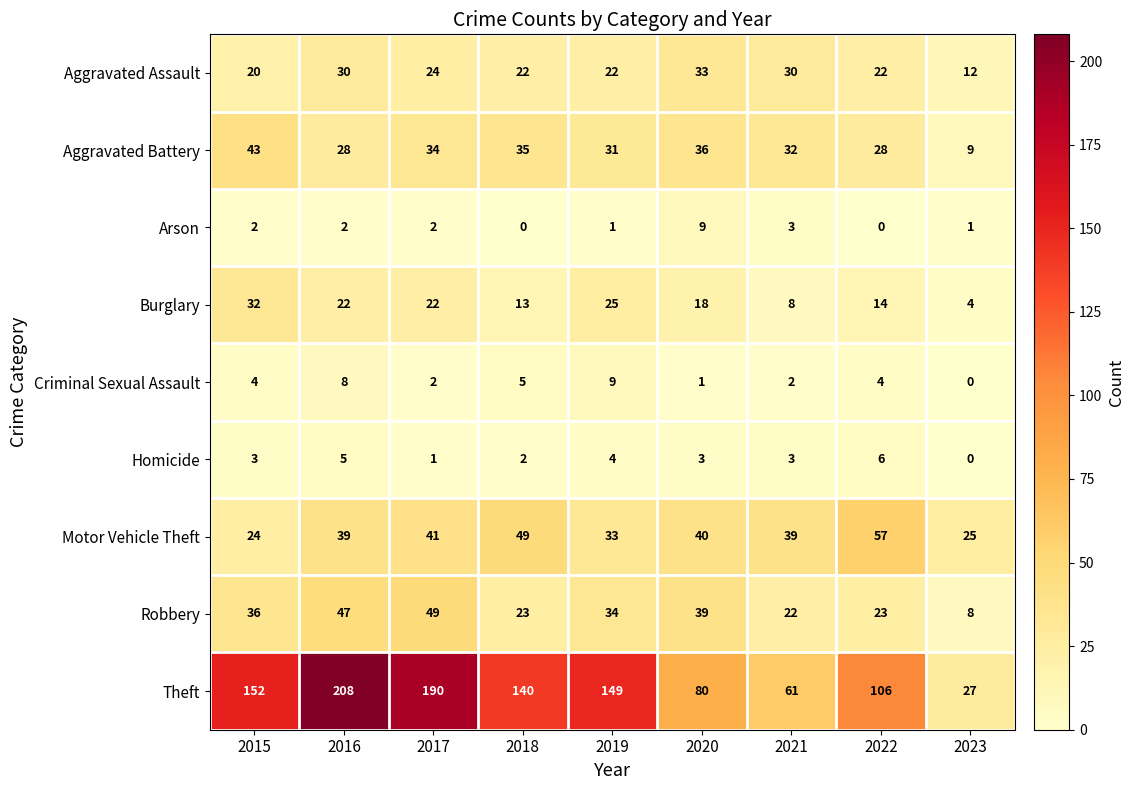

Is the value of Aggravated Battery at 2016 greater than the value of Theft at 2021?

No